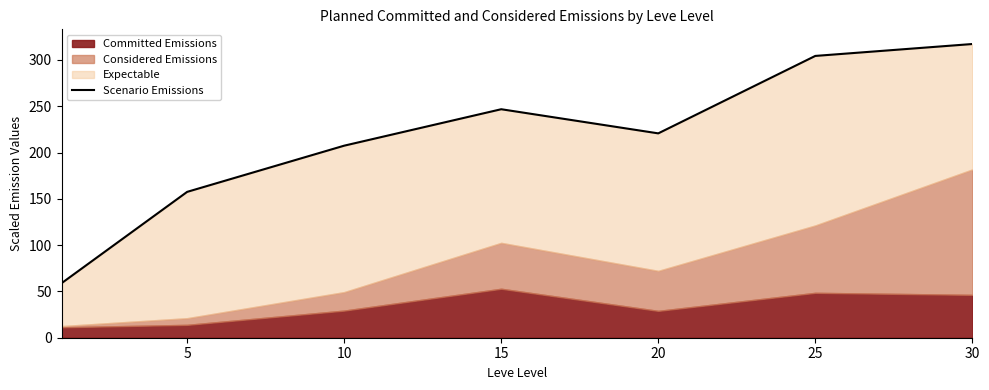

What is the sum of all values?

1512.9